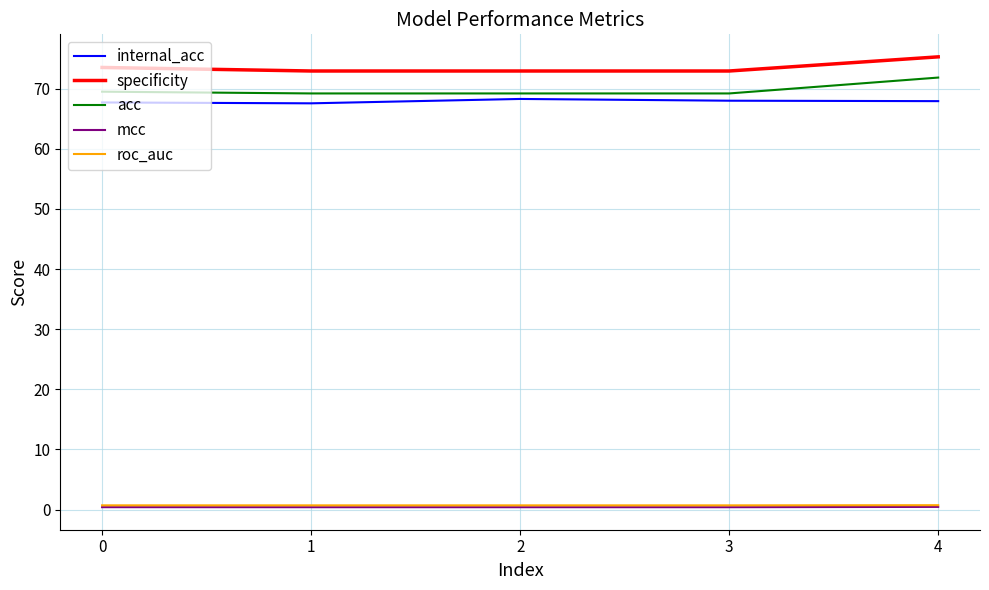

What is the difference between the highest and lowest values at 0?

73.1